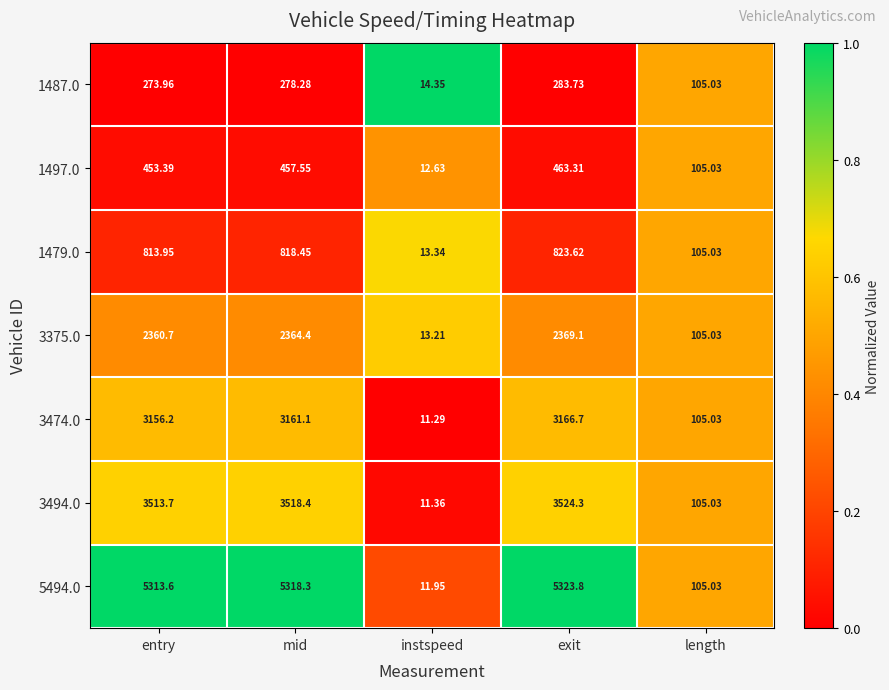

List the labels in order of 1497.0 value, smallest first.

instspeed, length, entry, mid, exit